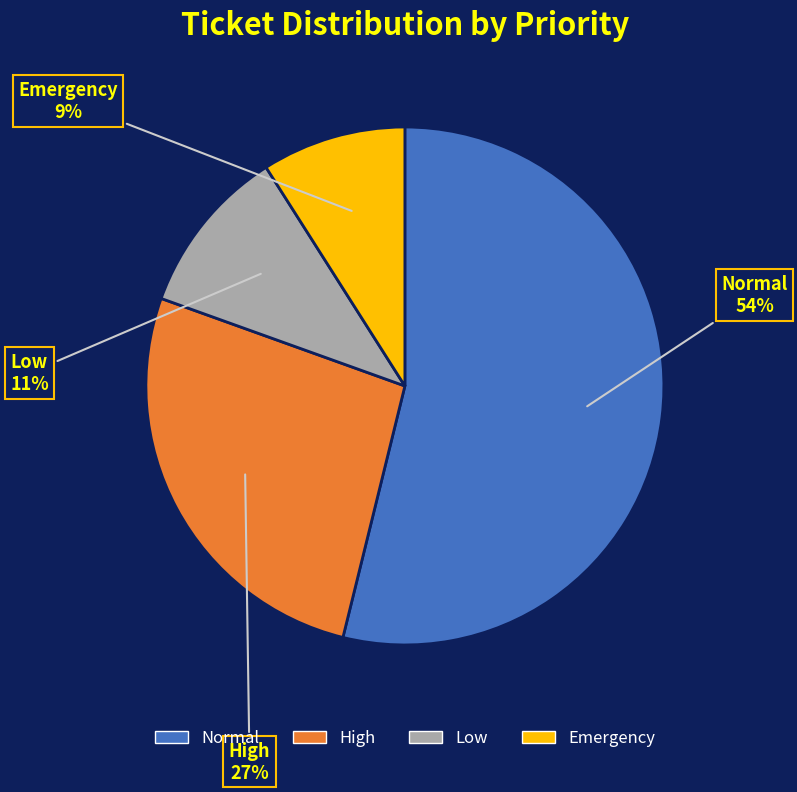

What is the ratio of the value at High to the value at Normal?

0.5